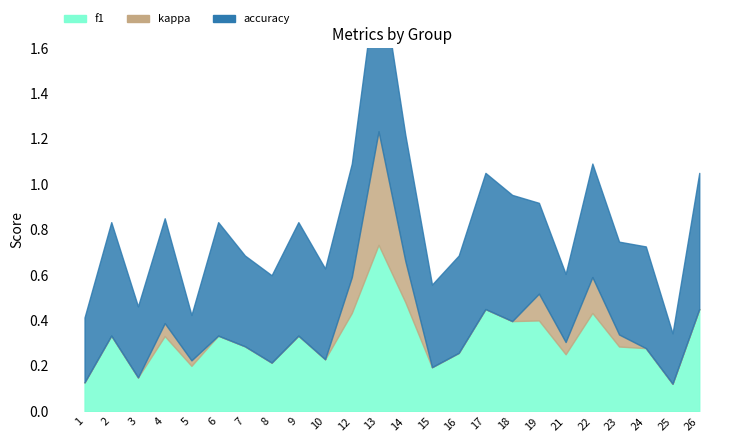

What is the value of the f1 point at the 21st from the left?

0.3